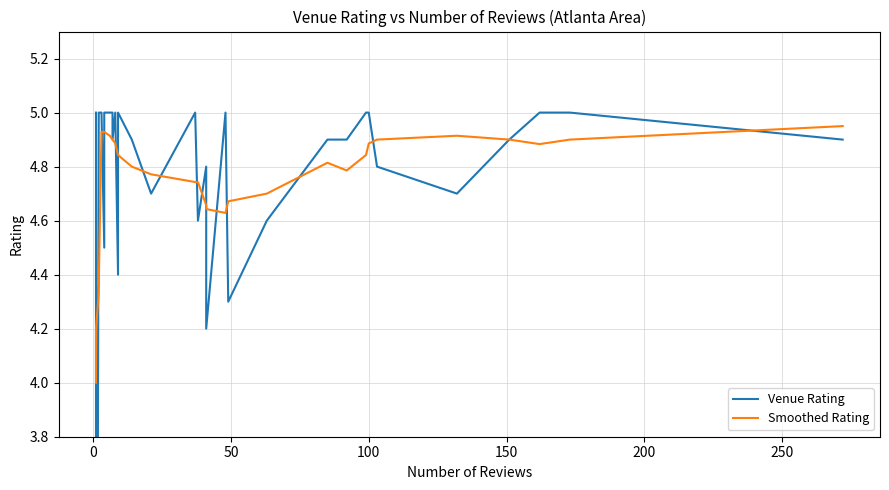

In Venue Rating, how many points are lower than both neighbors (excluding endpoints)?

9